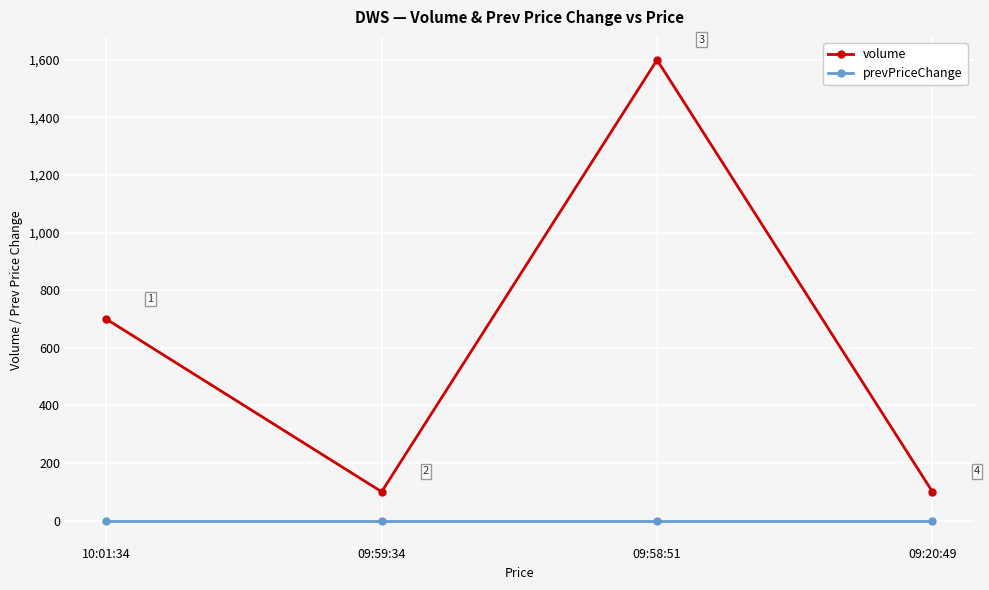

The value of prevPriceChange at 09:20:49 is 0. True or false?

True